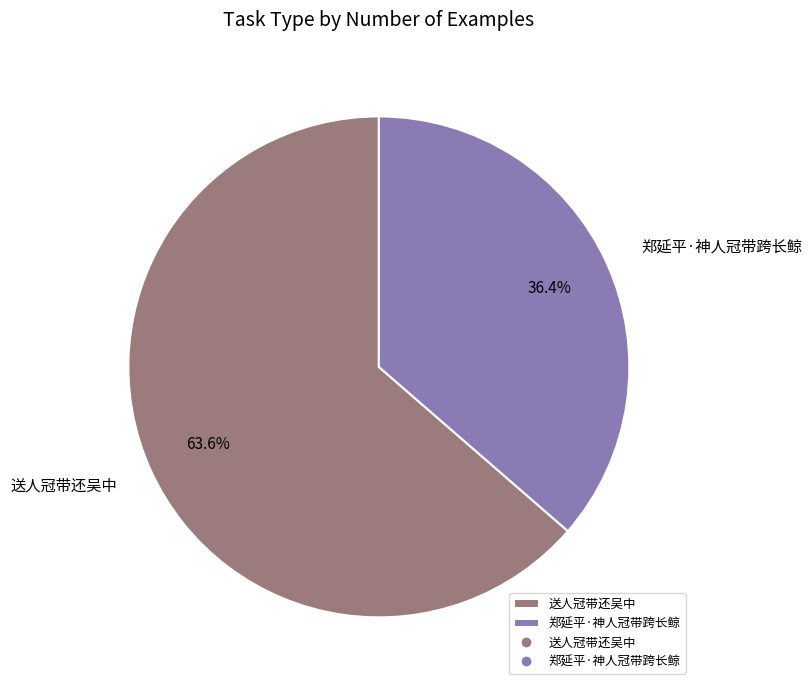

To the nearest percent, what percentage of the pie is 郑延平·神人冠带跨长鲸?

36%